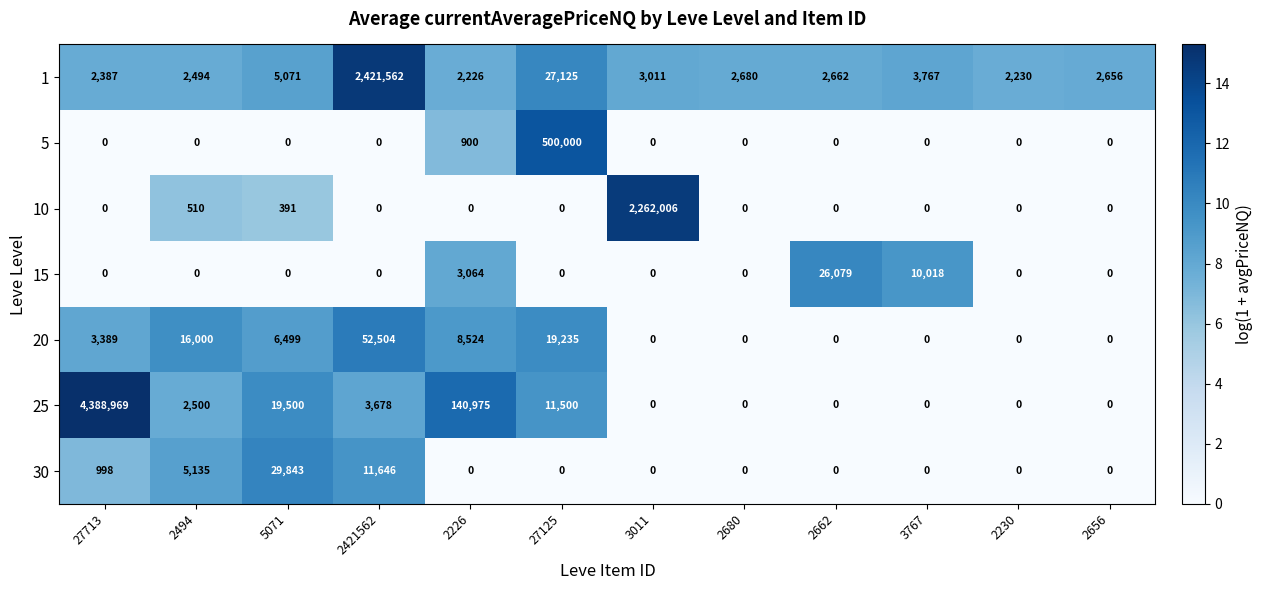

How many positive values does the 15 series have?

3